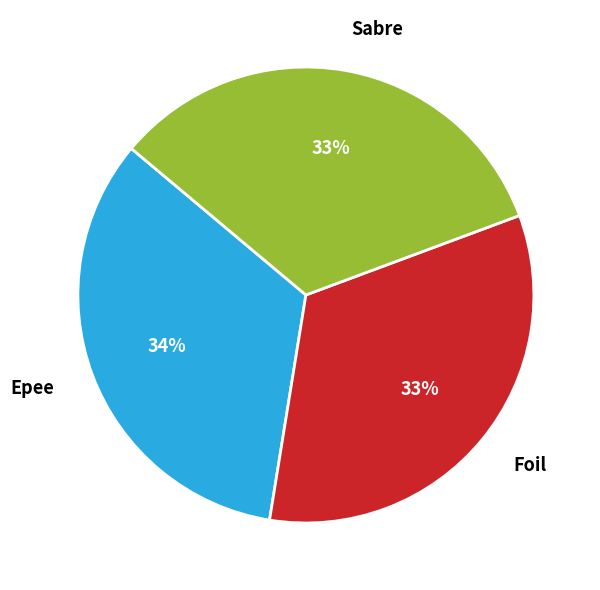

To the nearest percent, what portion does Epee represent?

34%